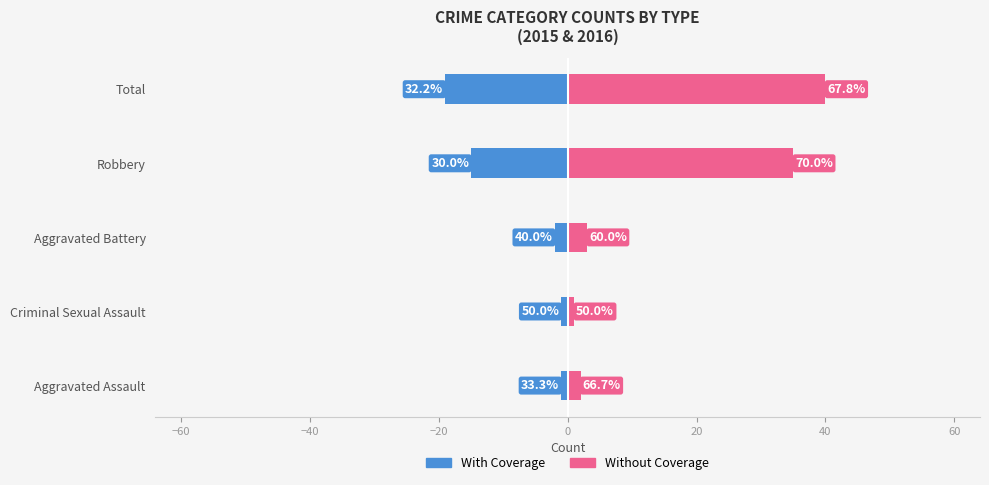

What is the value of the Without Coverage bar at the 1st from the left?

2